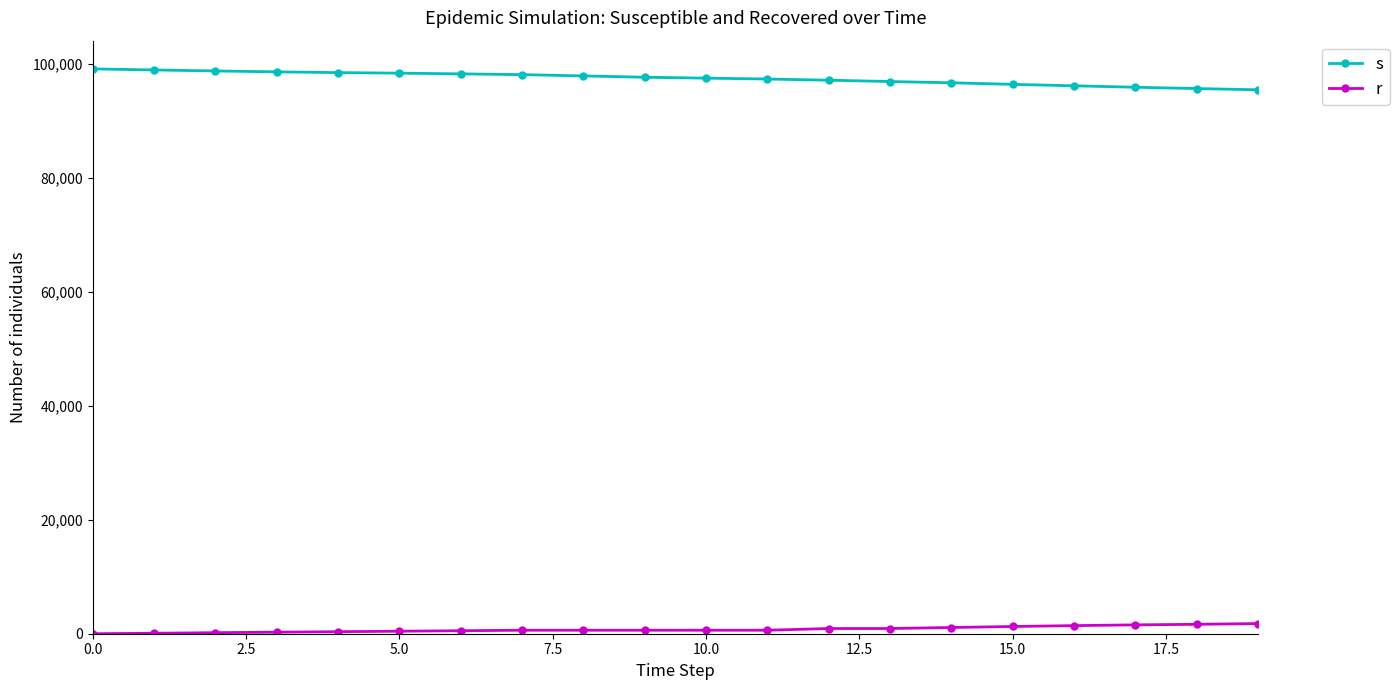

What are all the series names shown in the legend?

s, r